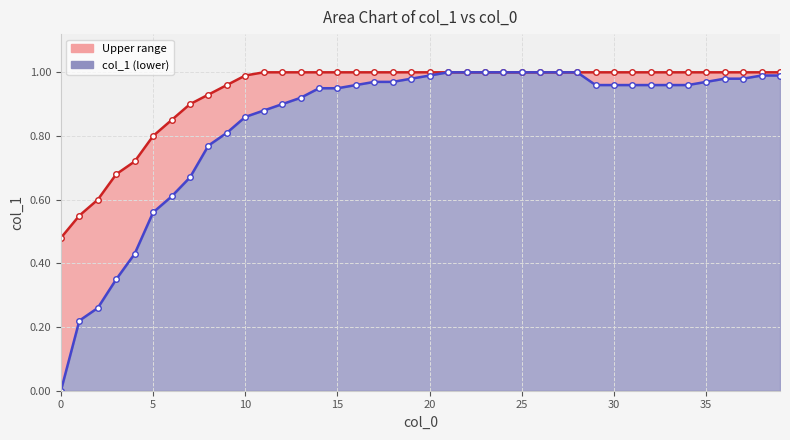

True or false: Max value has more than 1 points higher than both neighbors.

False